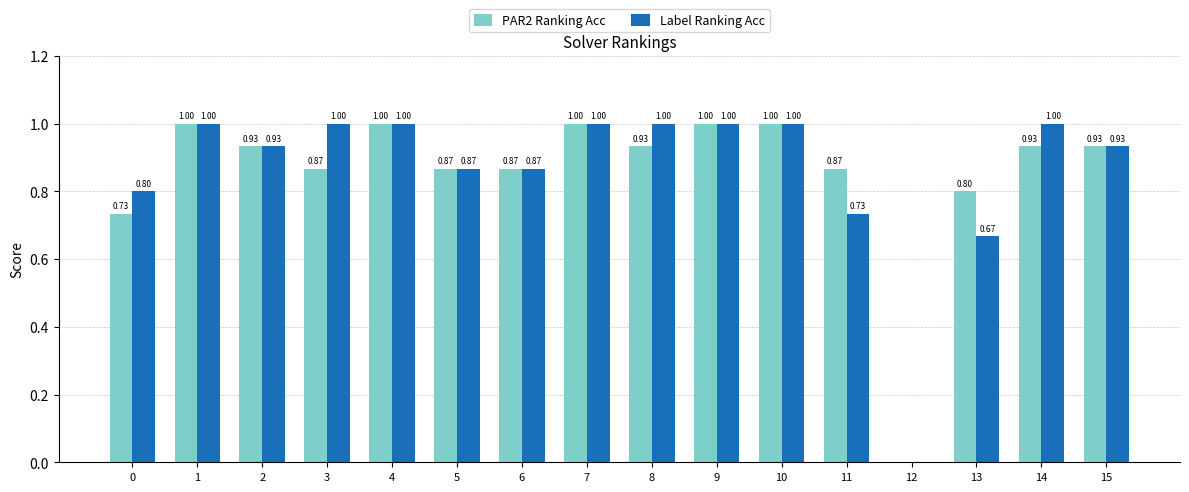

What is the sum of all Label Ranking Acc values?

13.8